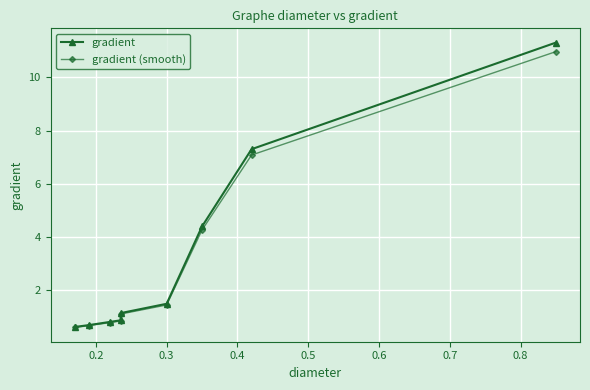

True or false: gradient (smooth) and gradient cross at least once.

False